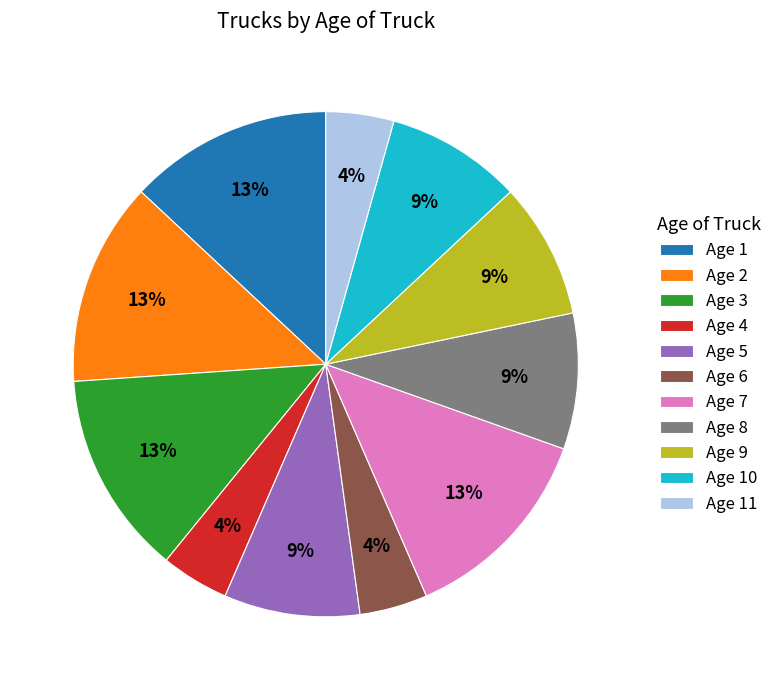

To the nearest percent, what percentage of the pie is Age 7?

13%